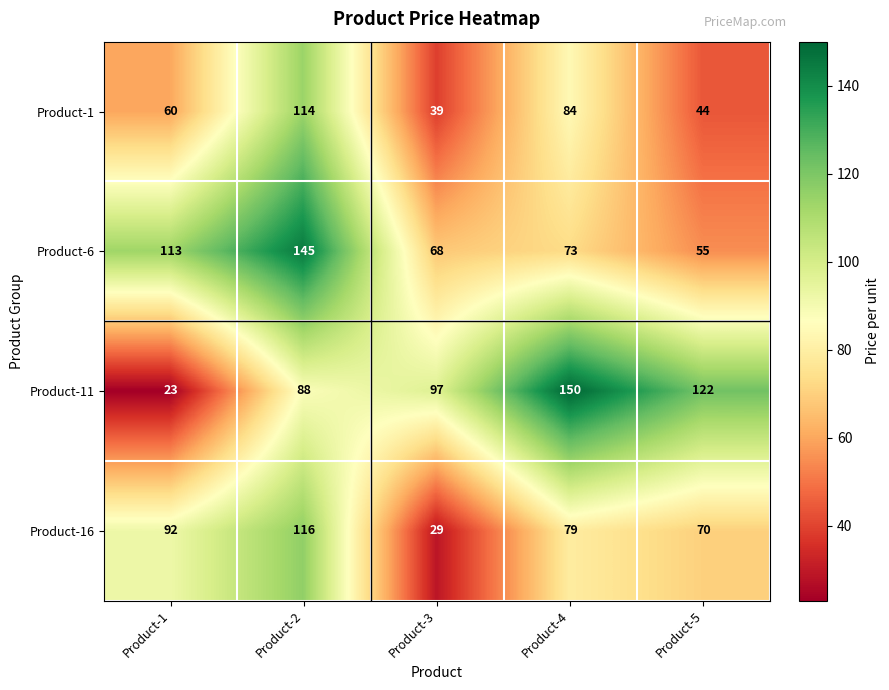

List the series in order of their overall mean, lowest first.

Product-1, Product-16, Product-6, Product-11